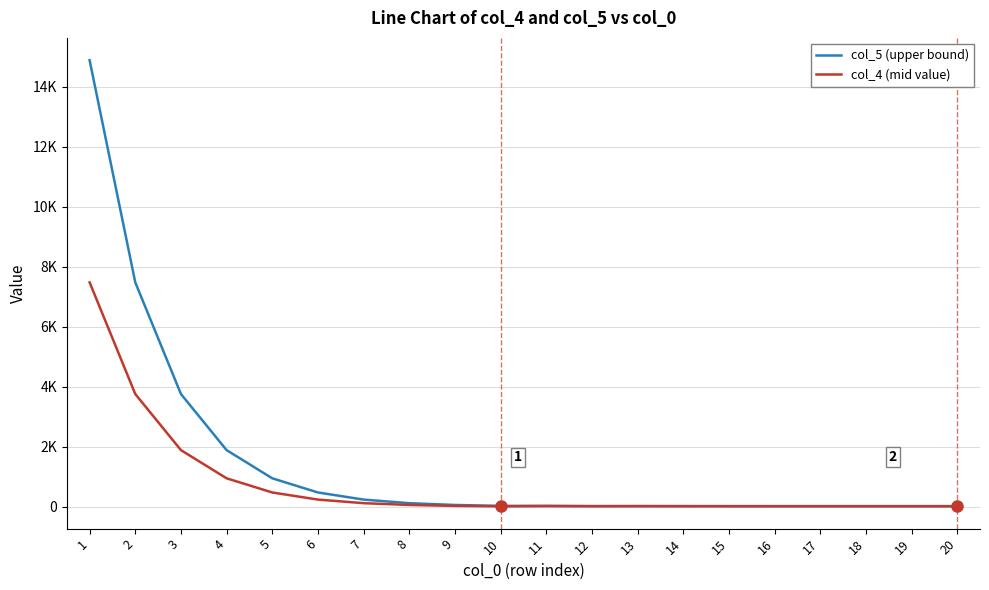

Which category has the highest value in the col_4 (mid value) series?

1